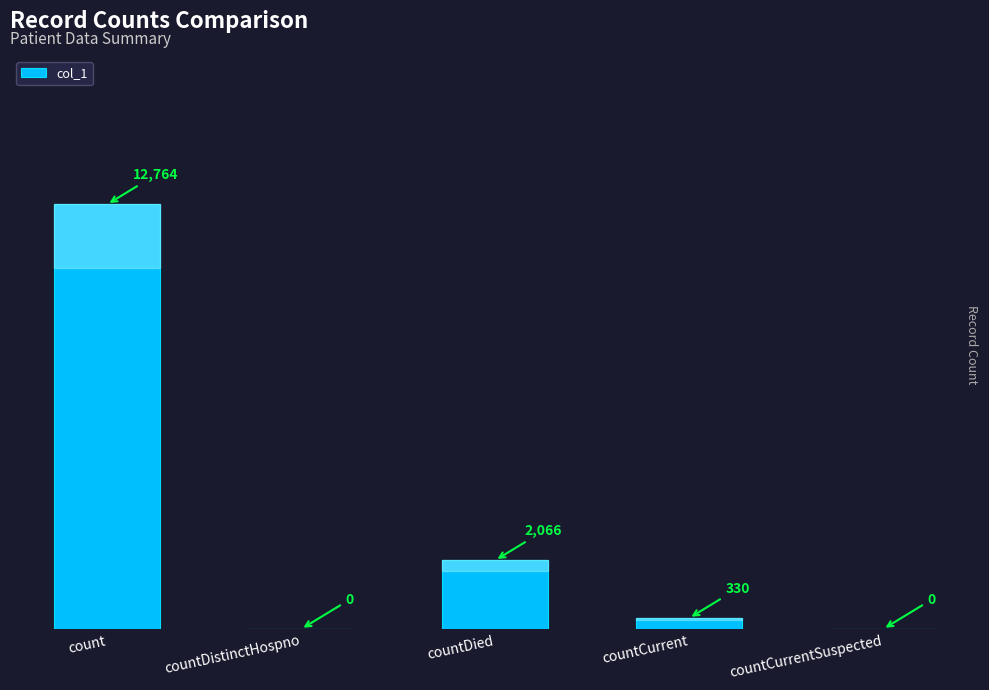

What is the greatest value displayed?

12764